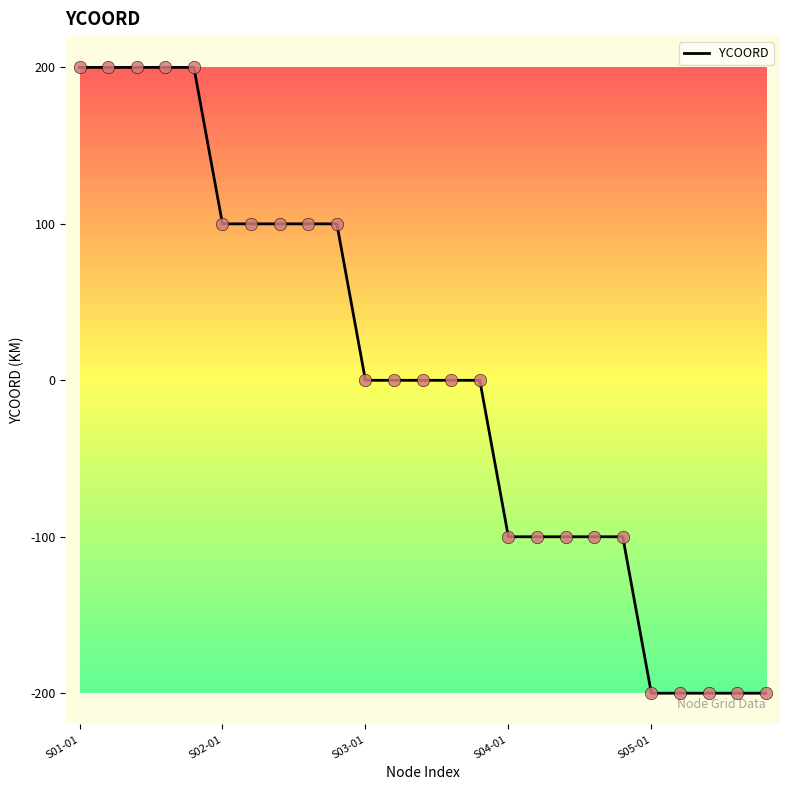

What is the maximum value shown in the chart?

200